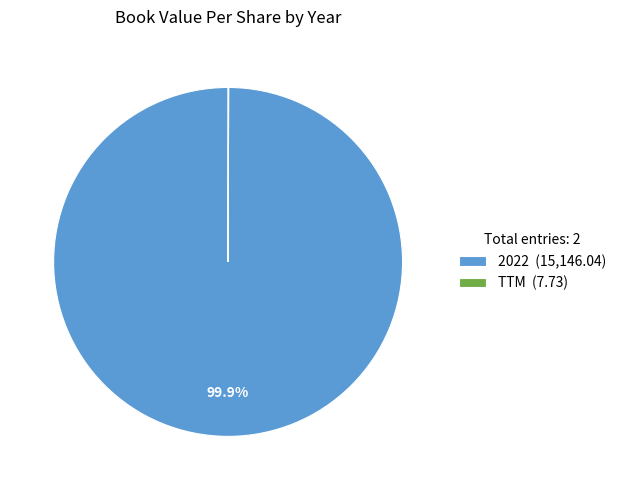

What is the largest slice in the pie chart?

2022 (15,146.04)